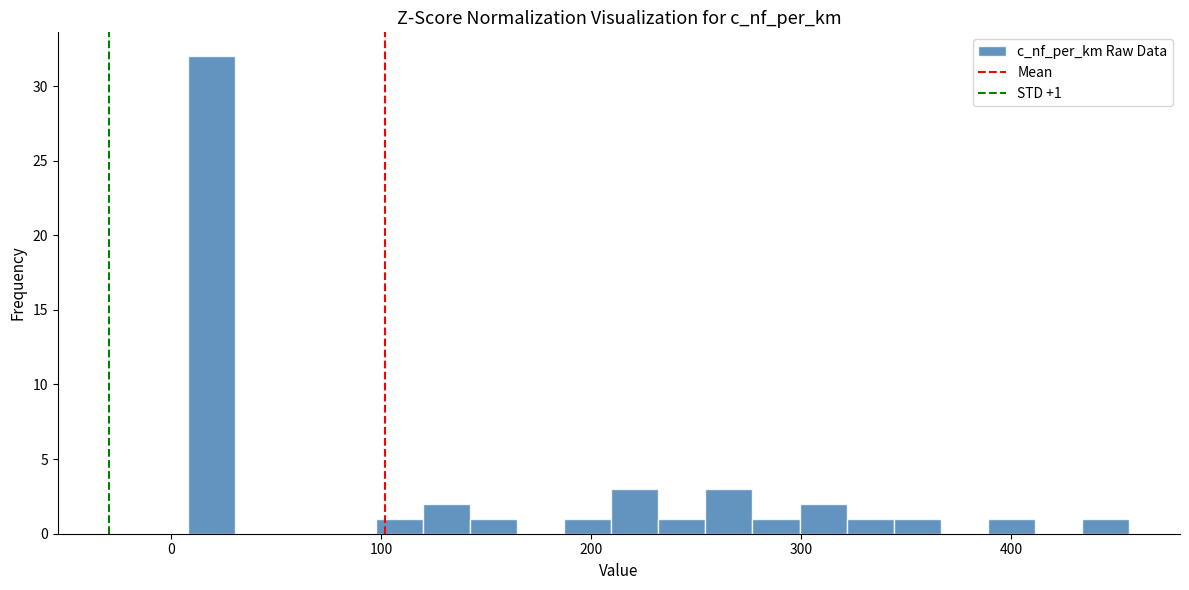

Read against the x-axis, roughly where is the centre of the tallest bar?

20